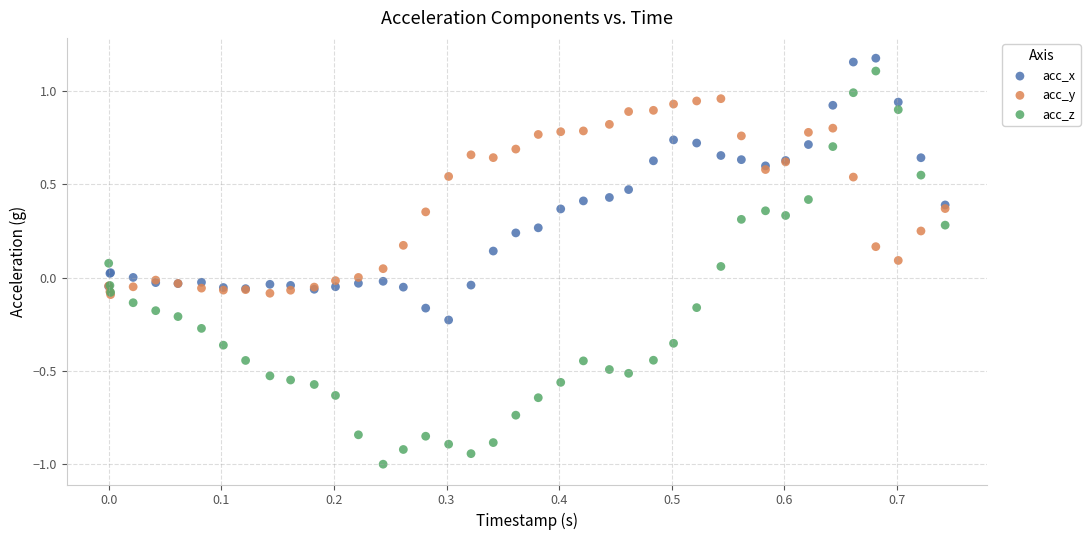

What are all the series names shown in the legend?

acc_x, acc_y, acc_z